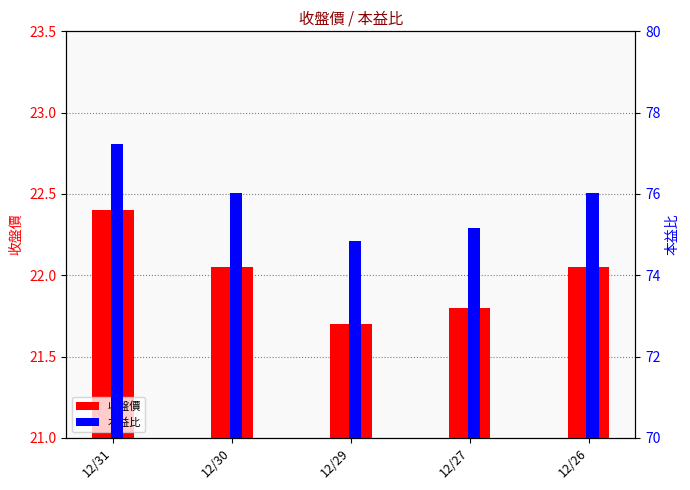

What is the smallest value displayed?

21.7